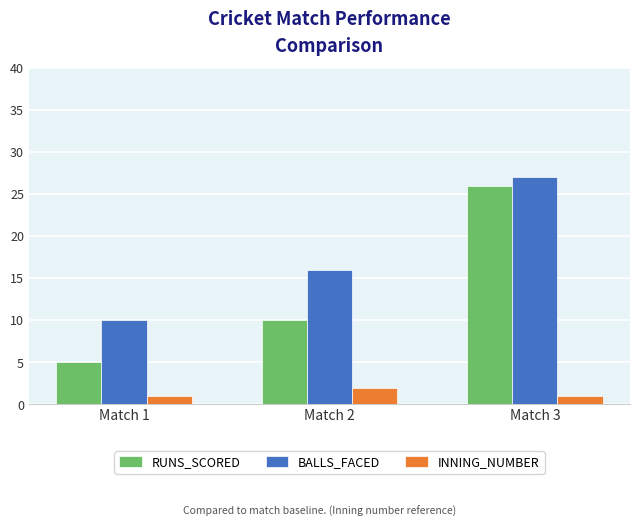

Which label corresponds to the largest value in the chart?

Match 3